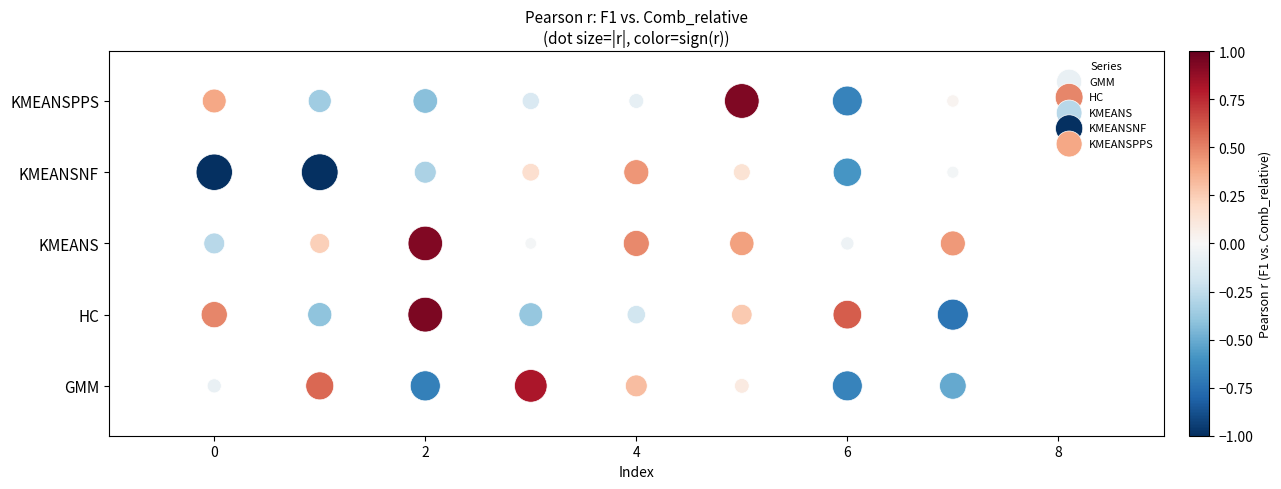

Which series reaches the maximum Y coordinate?

KMEANSPPS